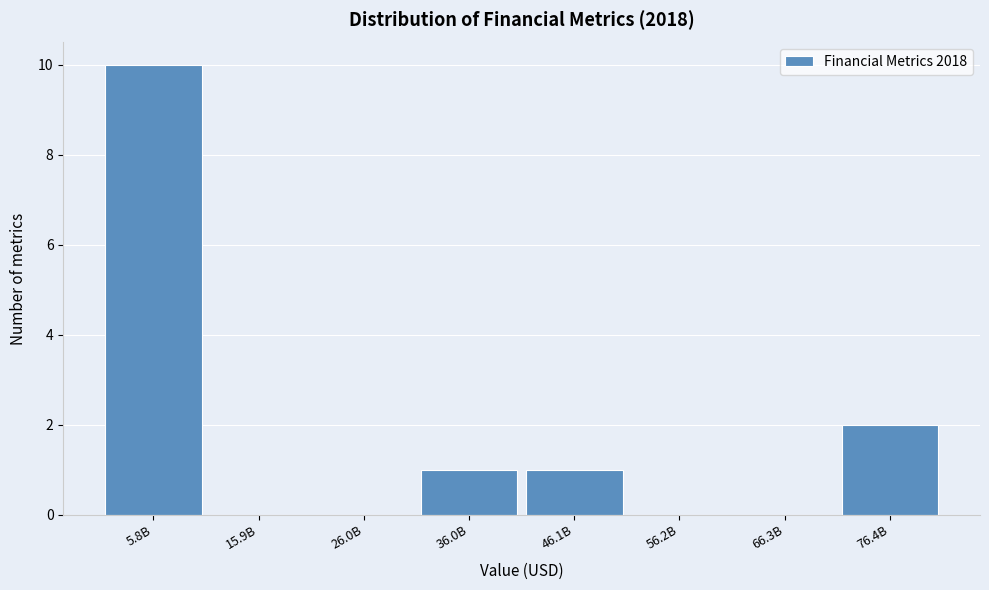

Reading left to right, extract all data points from this chart.

5.8B=10	15.9B=0	26.0B=0	36.0B=1	46.1B=1	56.2B=0	66.3B=0	76.4B=2